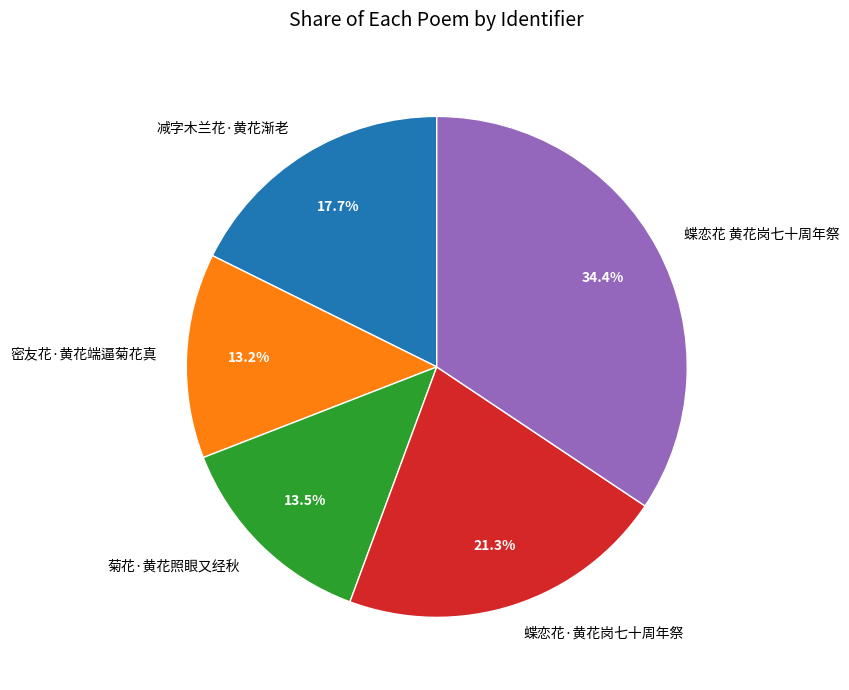

What is the largest slice in the pie chart?

蝶恋花 黄花岗七十周年祭